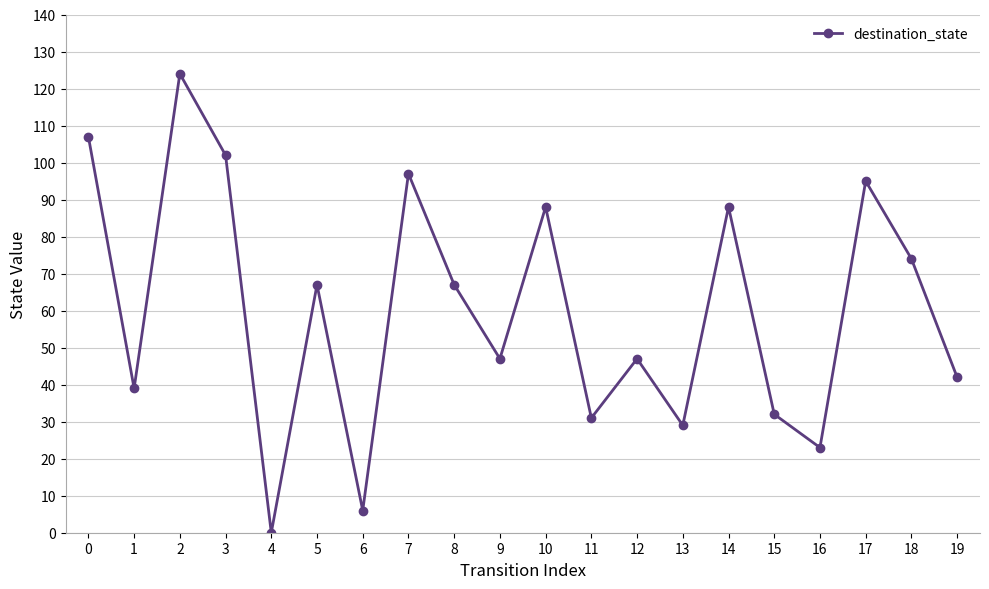

What is the value of the 3rd point from the left?

124